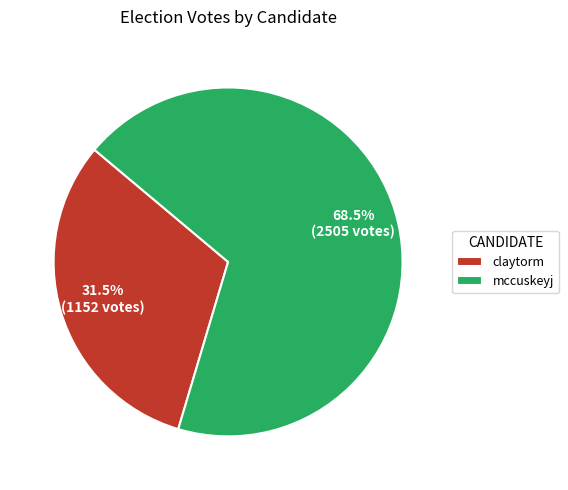

What is the majority slice?

mccuskeyj